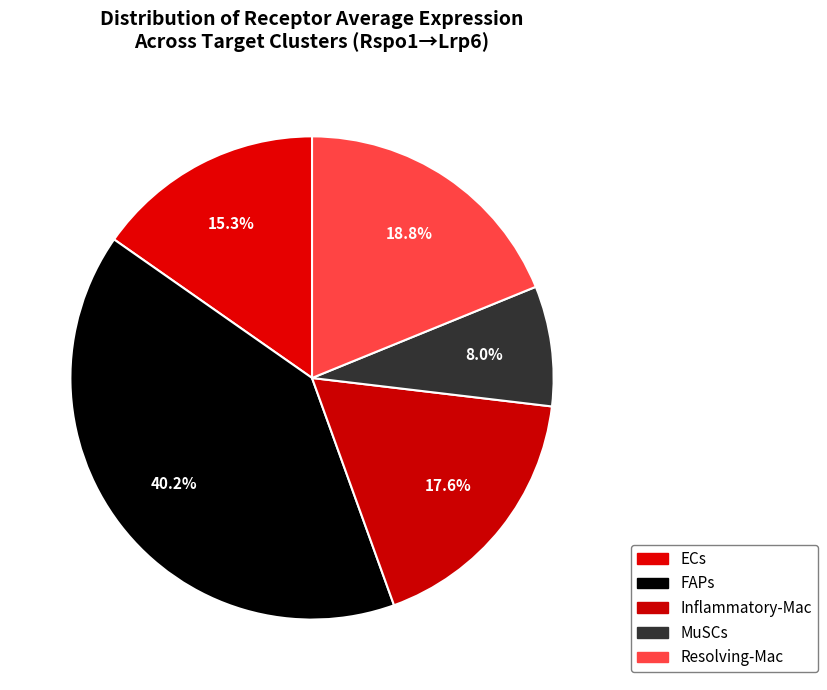

How many segments does this pie chart have?

5